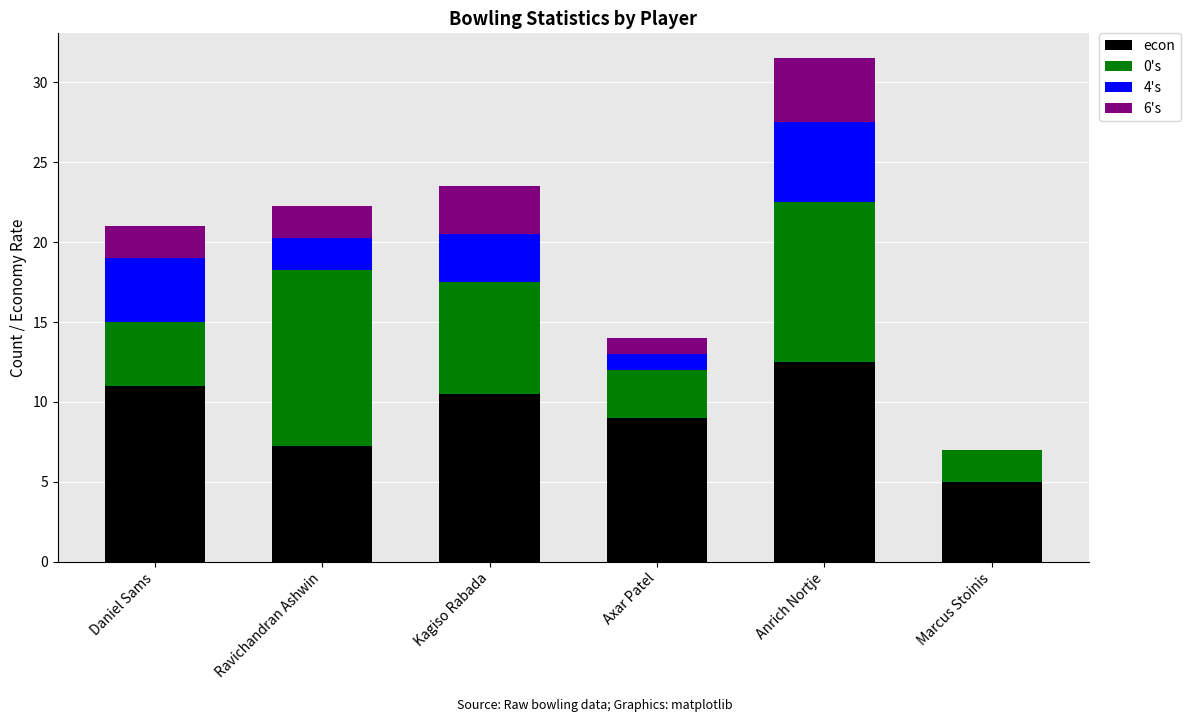

Does the chart contain stacked bars?

Yes